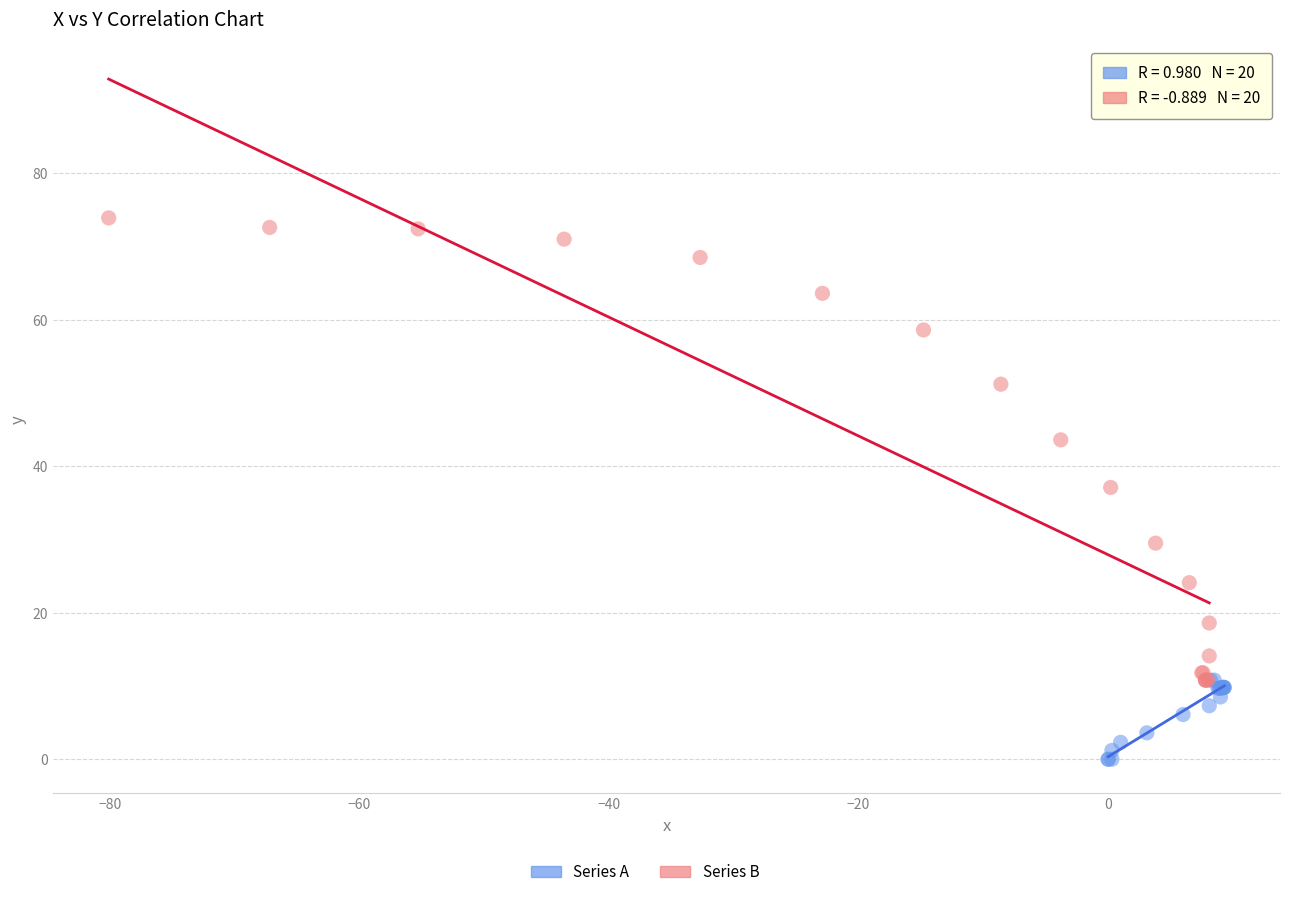

Which series reaches the minimum Y coordinate?

Series A